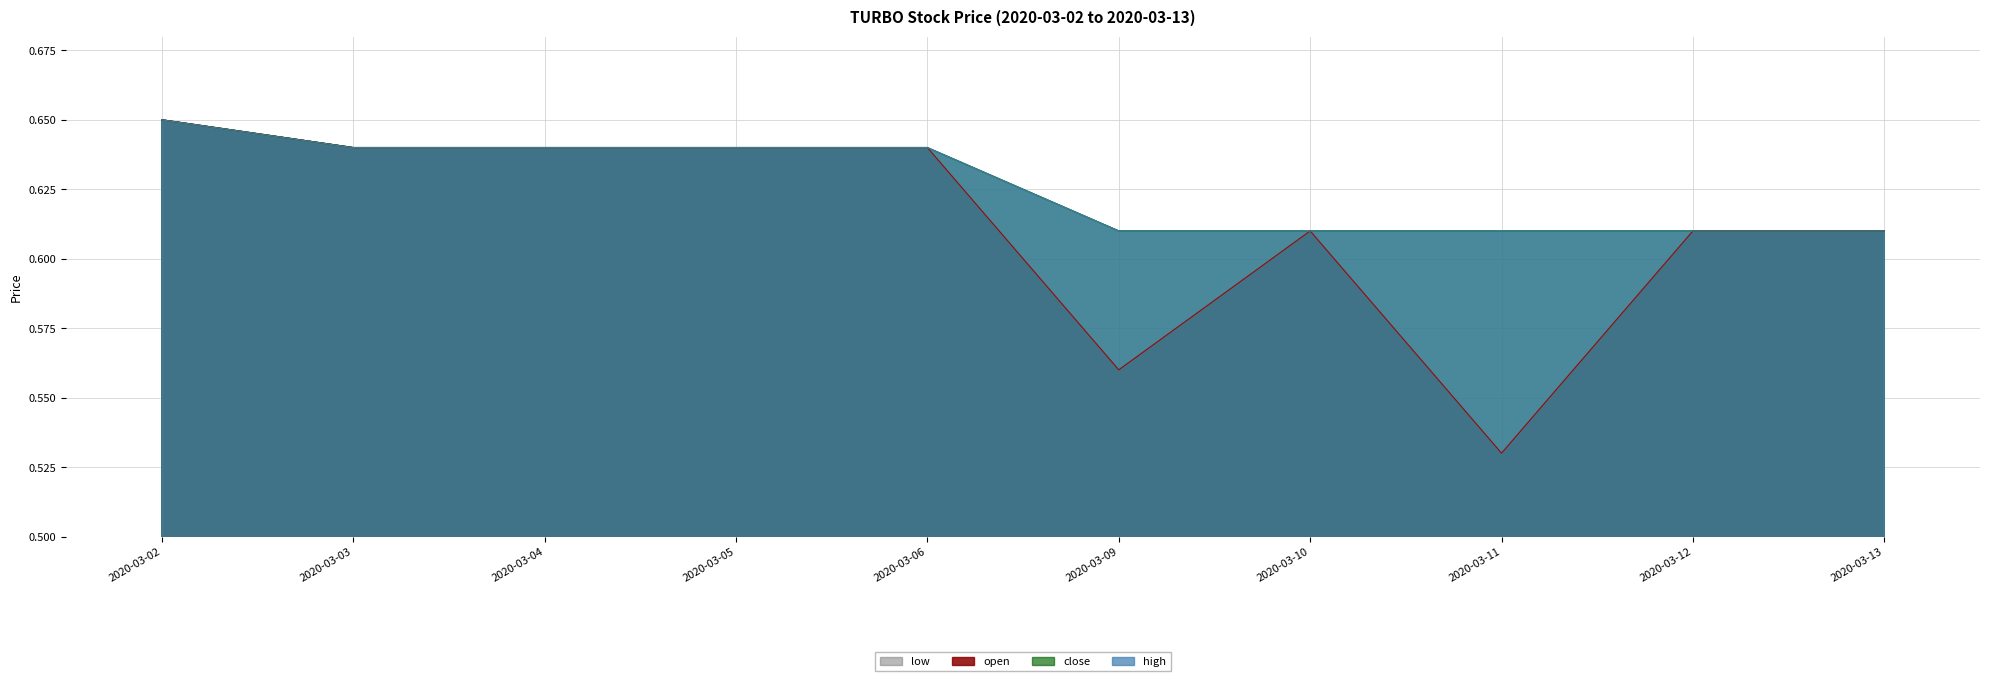

At which category is the sum across all series the highest?

2020-03-02